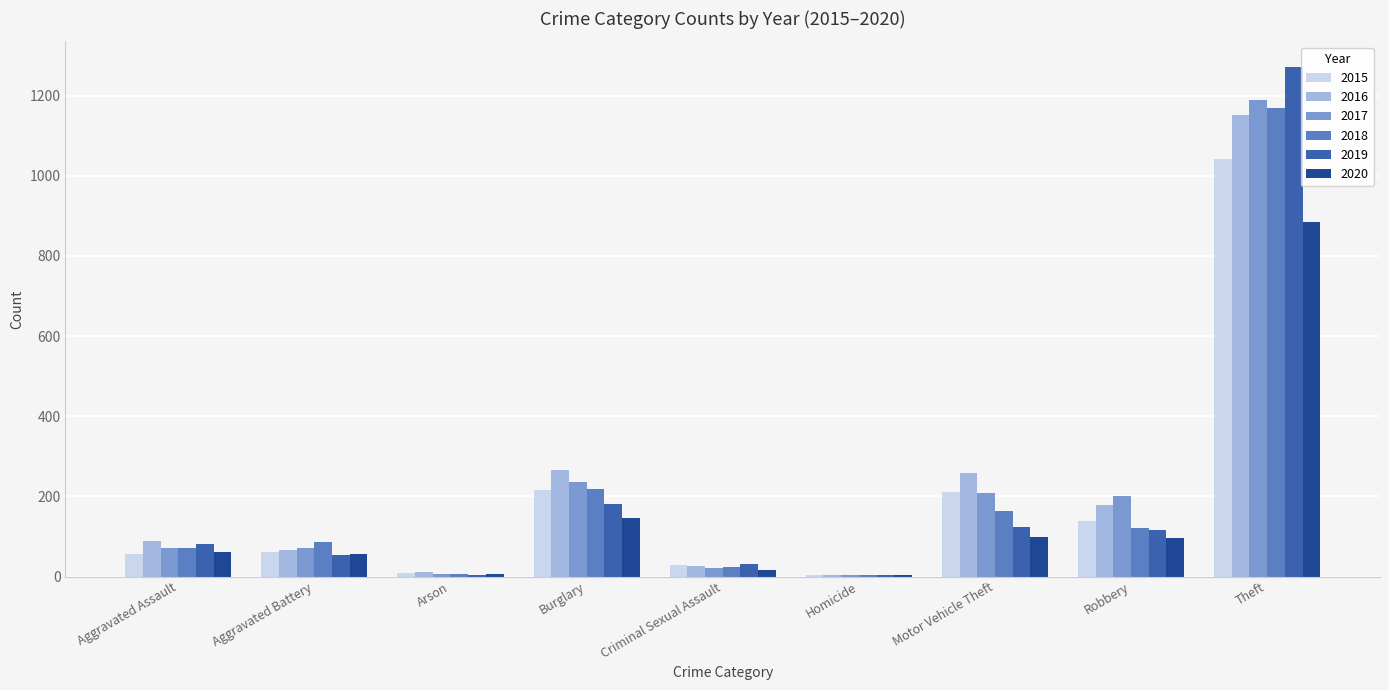

At which category is the sum across all series the highest?

Theft